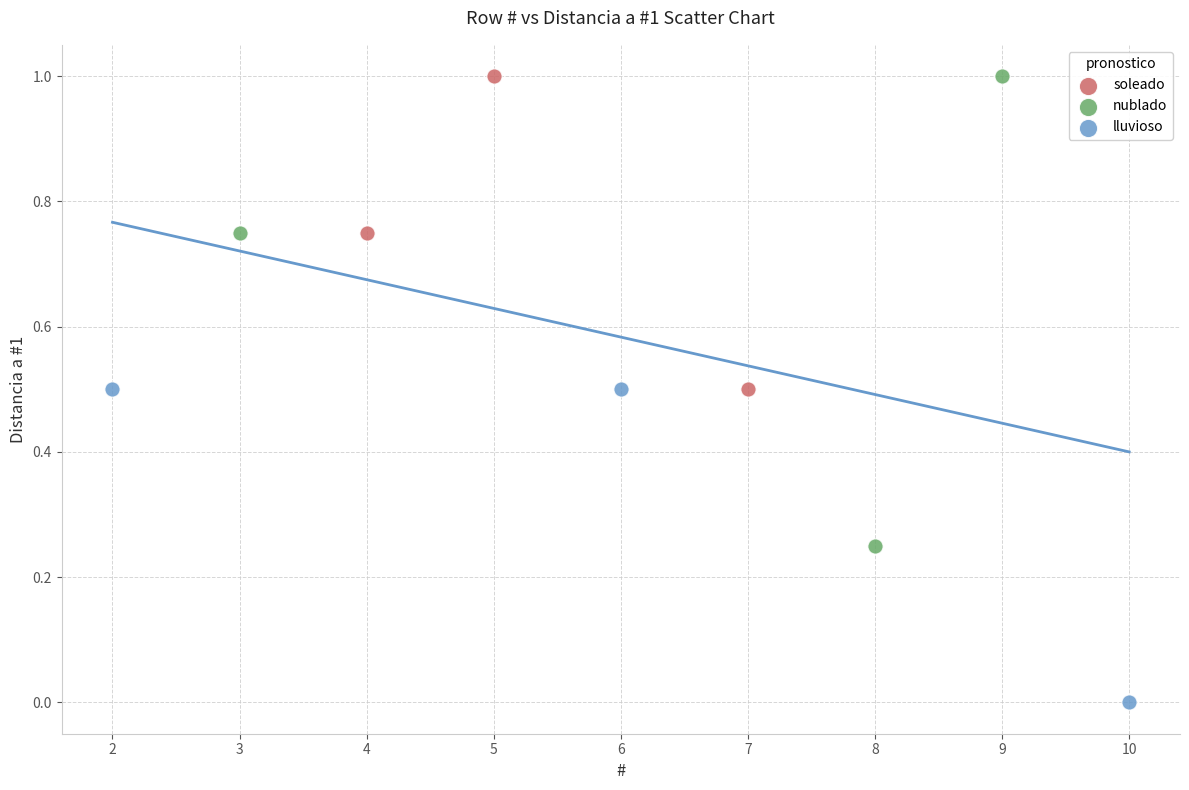

Which series contains the lowest Y value?

lluvioso